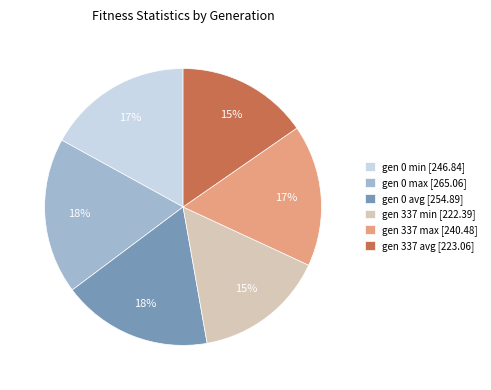

To the nearest percent, what percentage of the pie is gen 337 min?

15%